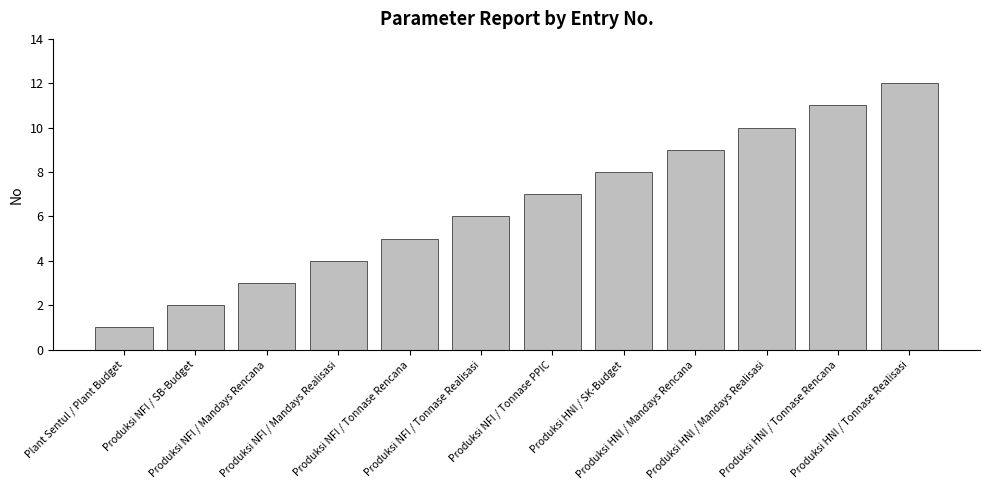

What is the approximate value at Produksi HNI / Tonnase Rencana?

11